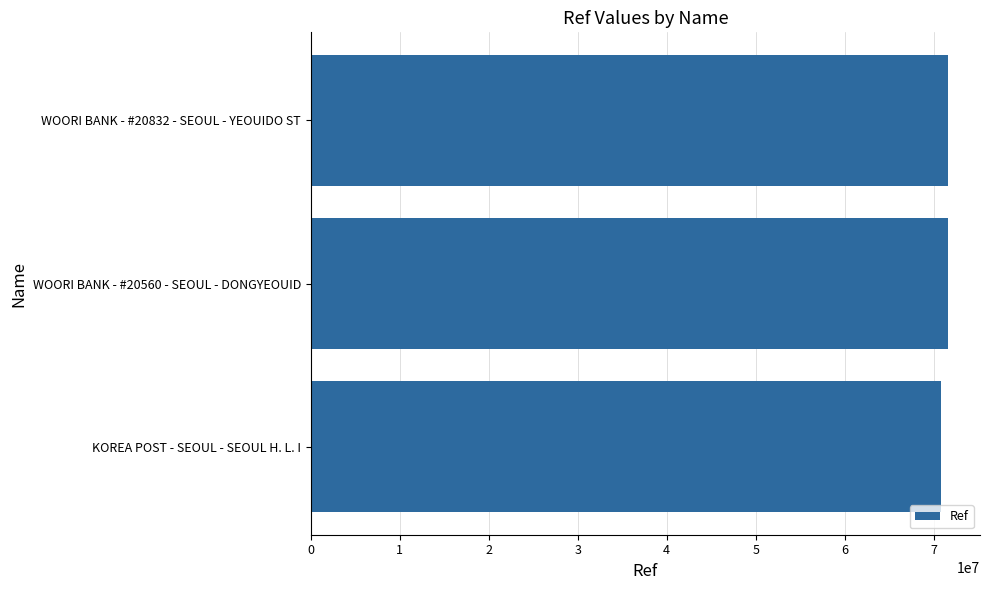

Approximately how many times larger is the value at WOORI BANK - #20832 - SEOUL - YEOUIDO ST compared to WOORI BANK - #20560 - SEOUL - DONGYEOUID?

1.0